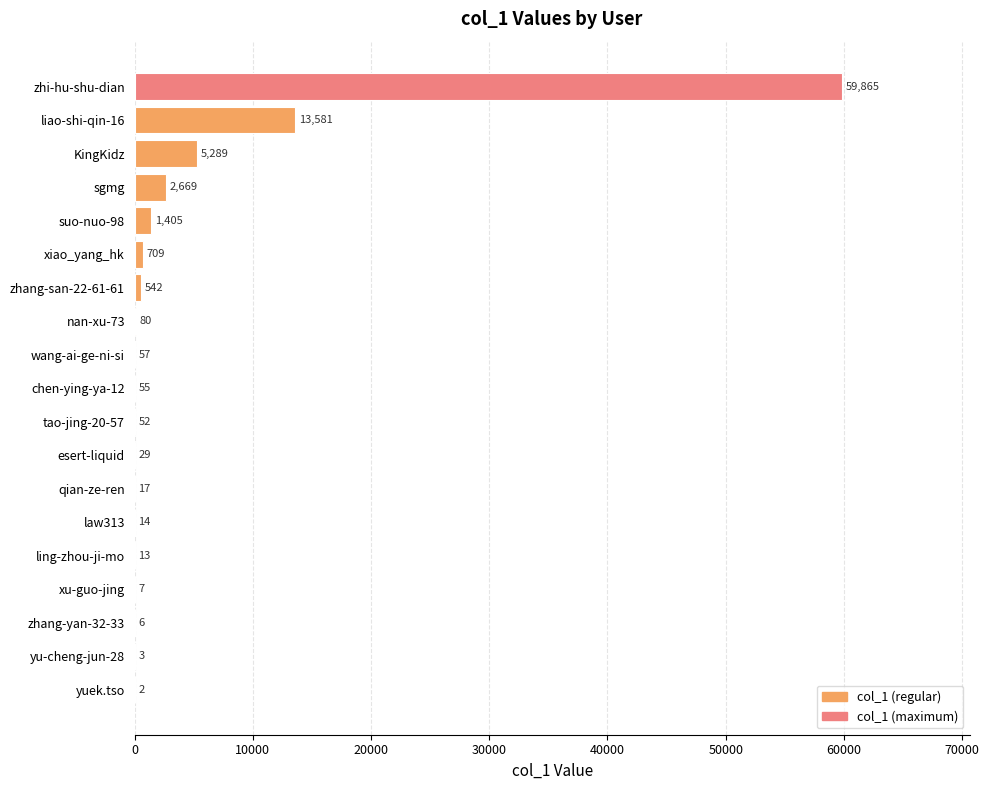

What is the change in value from KingKidz to tao-jing-20-57?

-5237